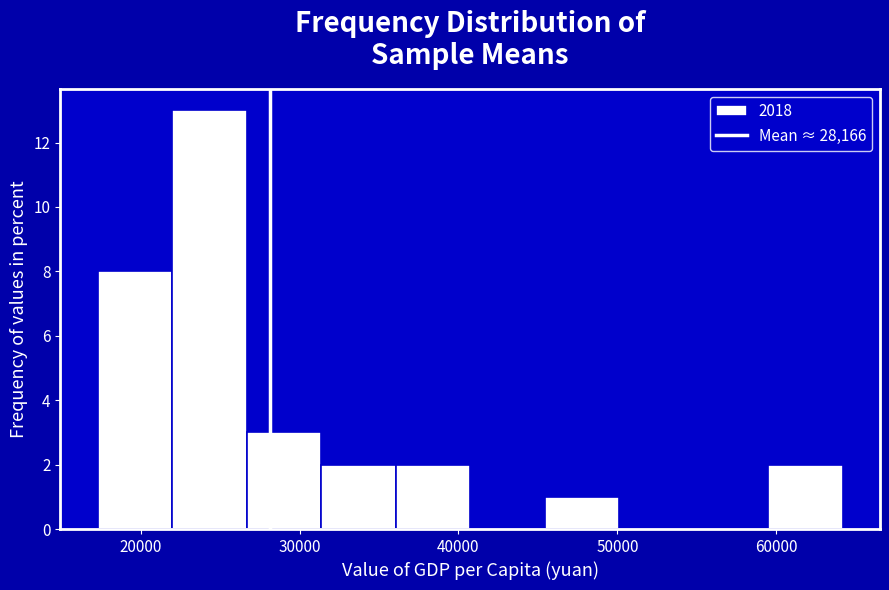

How tall is the bar that spans 36000 to 41000 on the x-axis? Neither the bar edges nor the heights are printed on the chart, so give them approximately, as read against the axes.

2